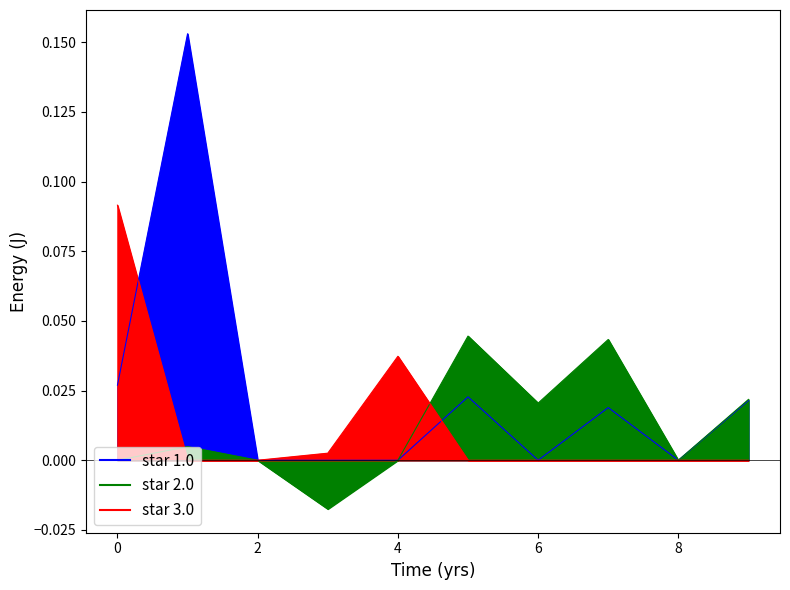

Which category has the highest value in the star 1.0 series?

1